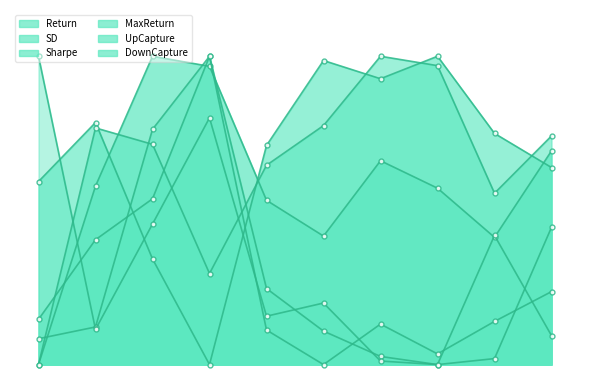

Which series has the largest total across all categories?

SD